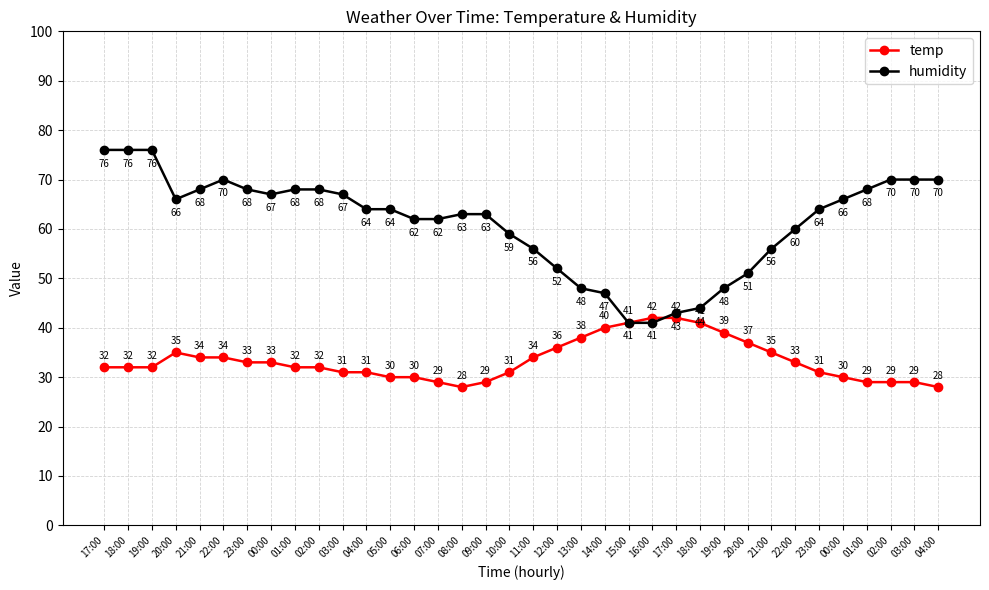

In humidity, how many points are lower than both neighbors (excluding endpoints)?

2